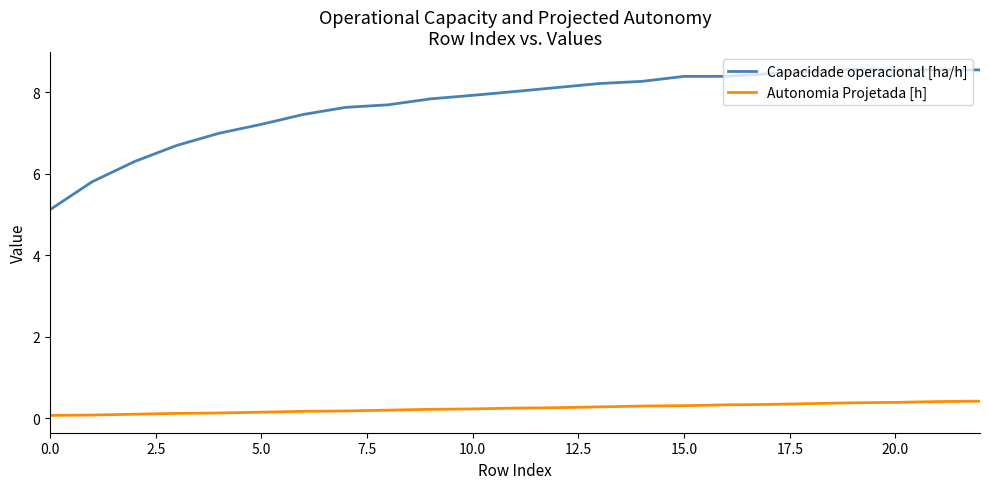

Which series has the largest total across all categories?

Capacidade operacional [ha/h]